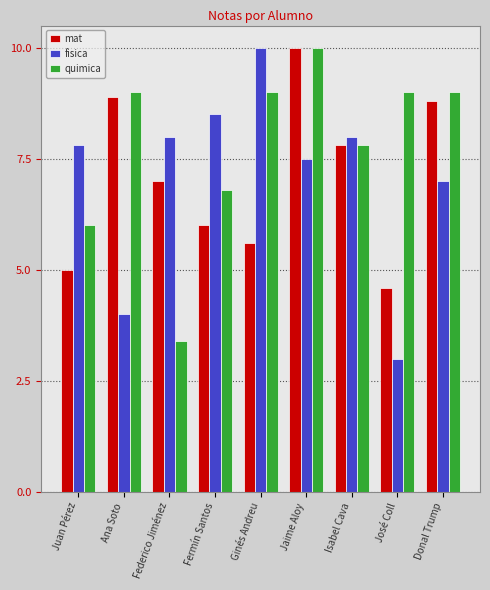

What is the difference between the highest and lowest values at Federico Jiménez?

4.6